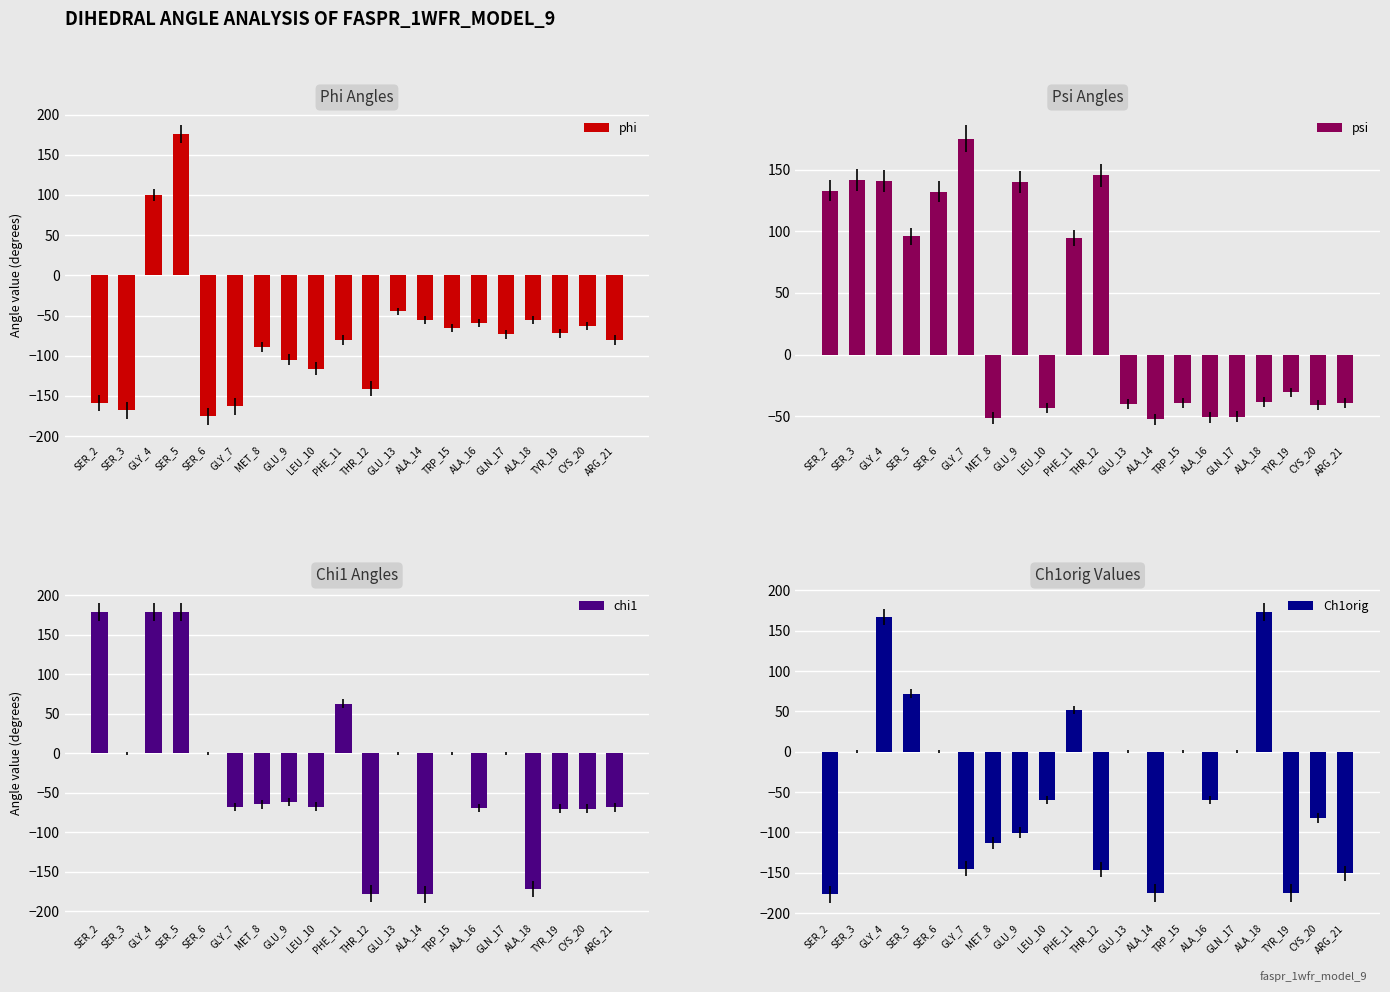

Rank the series by their maximum value, from highest to lowest.

chi1, phi, psi, Ch1orig